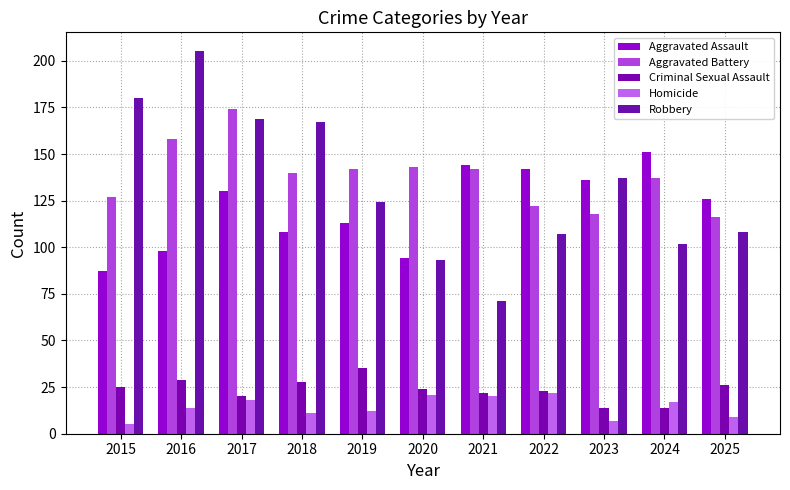

The Aggravated Battery series shows 137 at 2024. True or false?

True